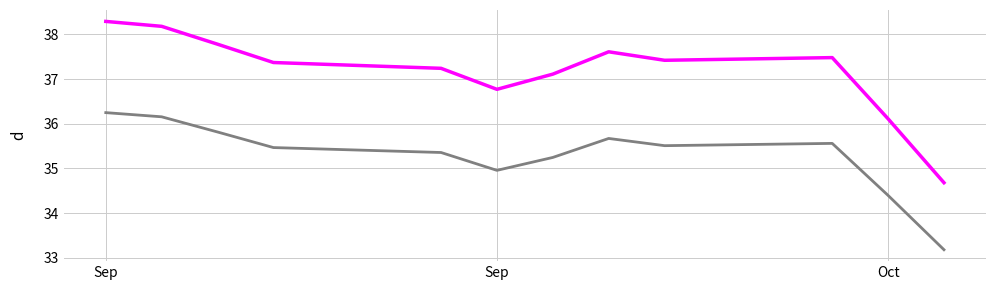

What is the greatest value displayed?

38.3